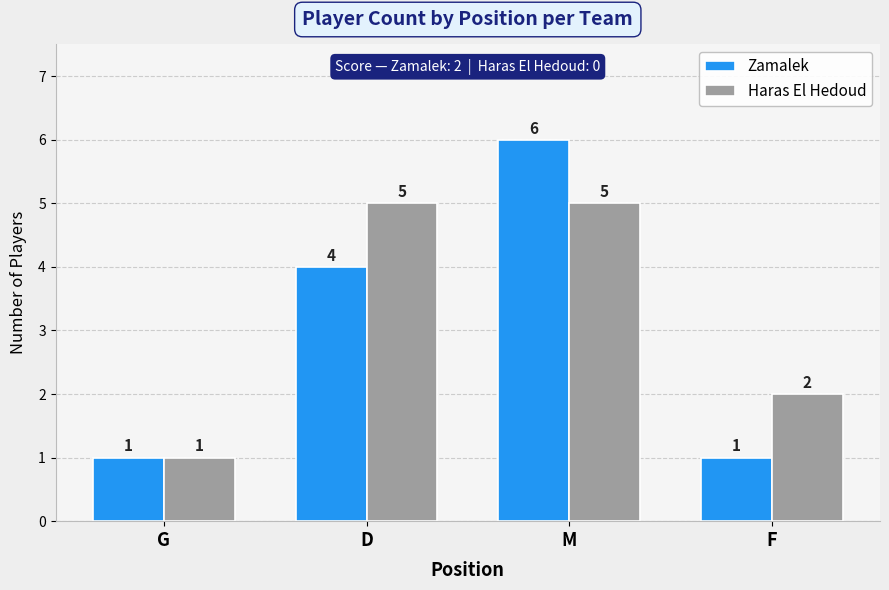

List the series in order of their overall mean, highest first.

Haras El Hedoud, Zamalek